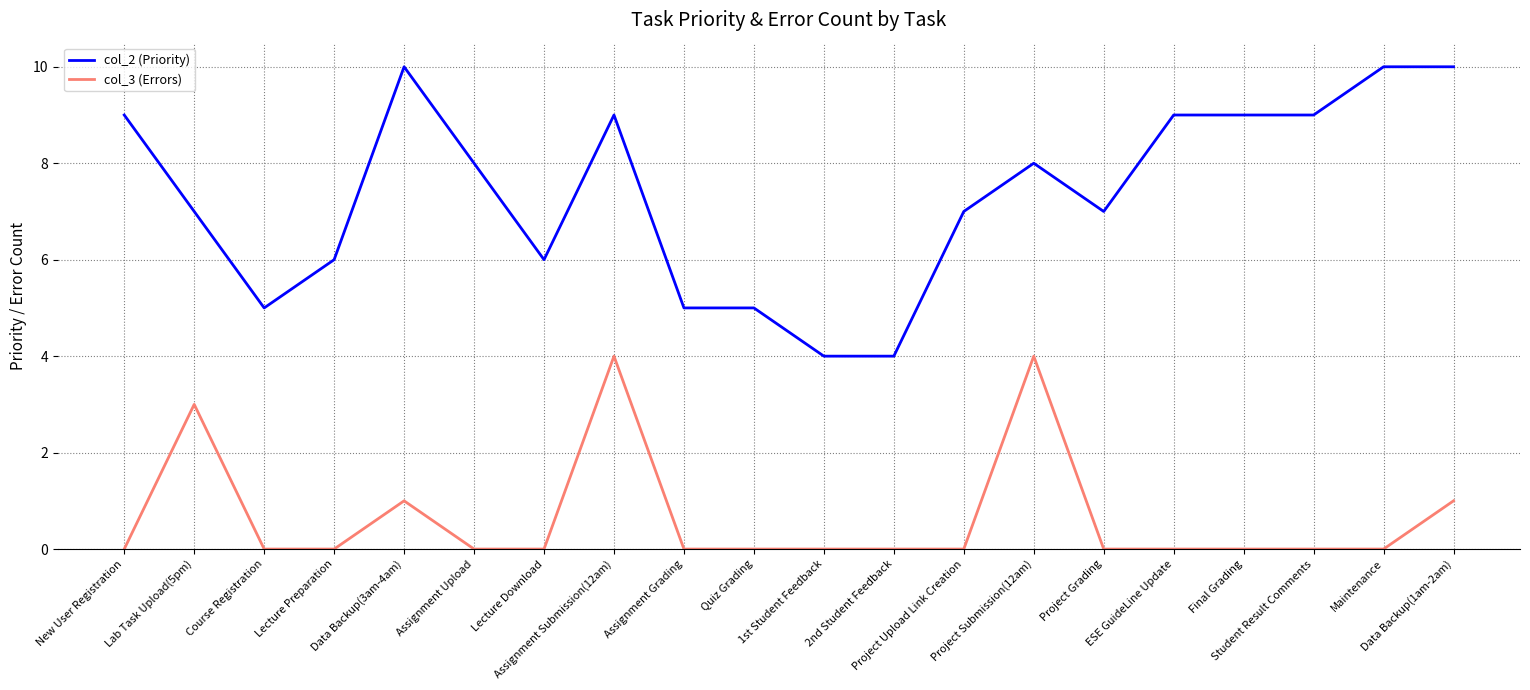

Does the chart display data point markers on the line(s)?

No